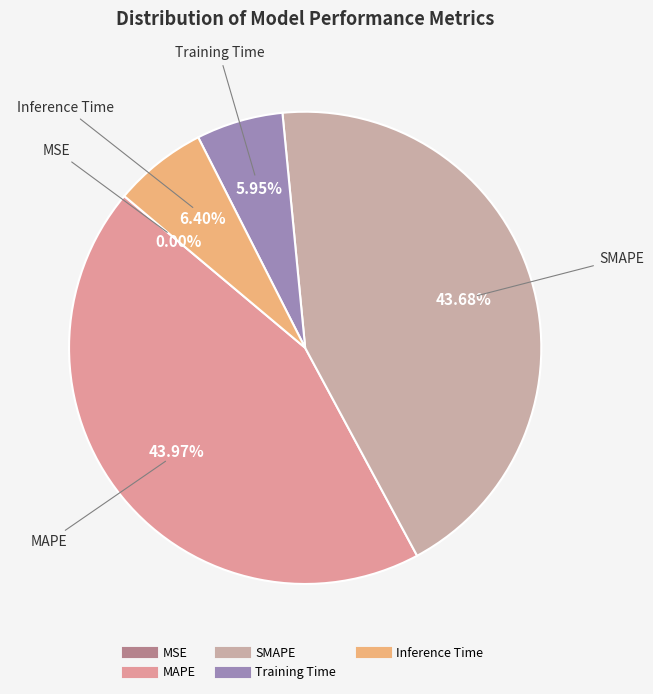

What portion of the pie excludes SMAPE?

56.3%